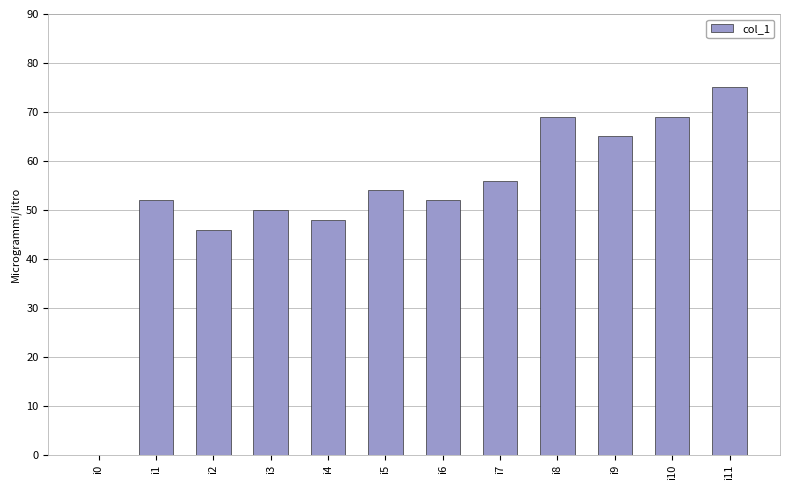

The chart shows a value of 75 at i11. True or false?

True